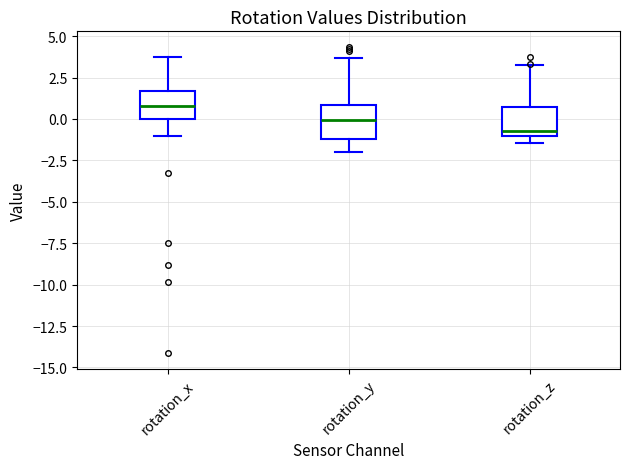

Reading left to right, read every box against the y-axis: the position of its median line, the range the box covers, and the ends of its whiskers. The values are not printed on the chart, so give them approximately, as read against the axis.

rotation_x: median 1.0, box 0.0 to 1.5, whiskers -1.0 to 4.0
rotation_y: median 0.0, box -1.0 to 1.0, whiskers -2.0 to 3.5
rotation_z: median -0.5, box -1.0 to 0.5, whiskers -1.5 to 3.0